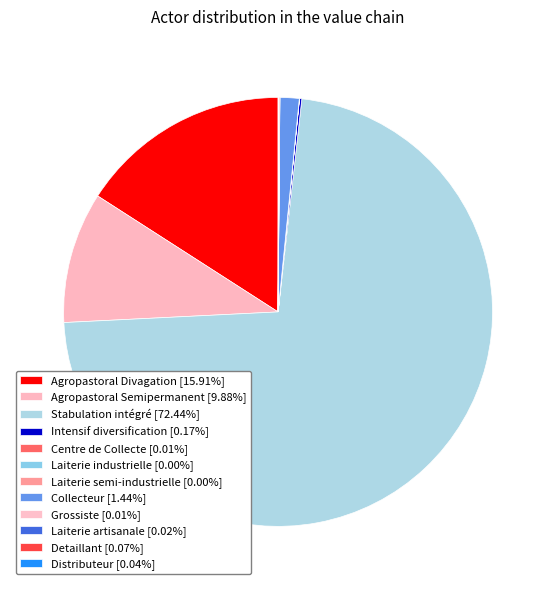

What percentage is the Stabulation intégré slice, to the nearest percent?

72%